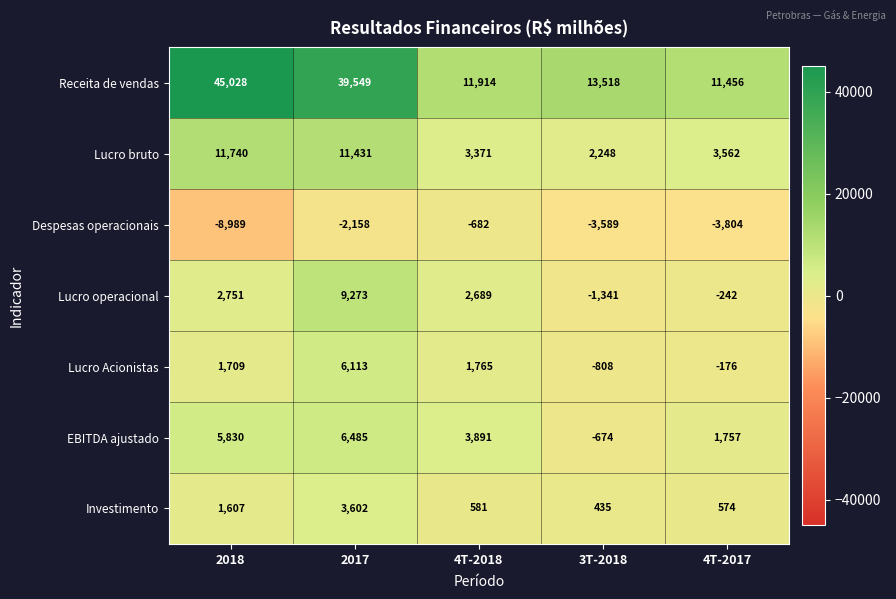

How many data points does each series have?

5